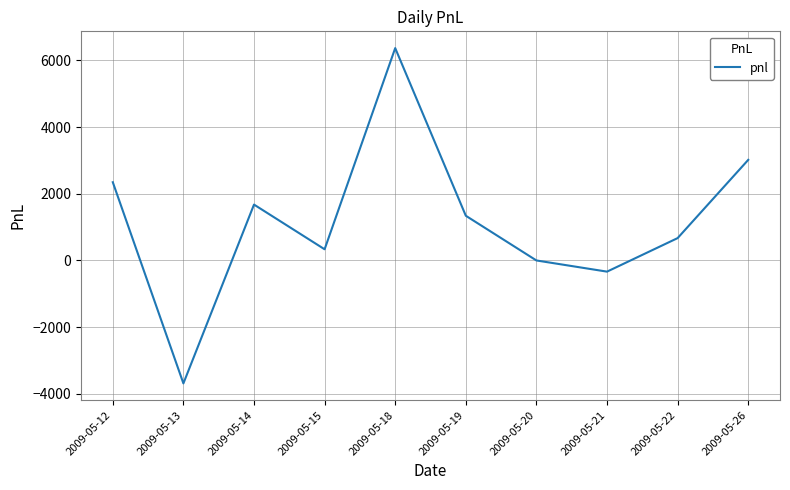

The value at 2009-05-18 is 6365. True or false?

True